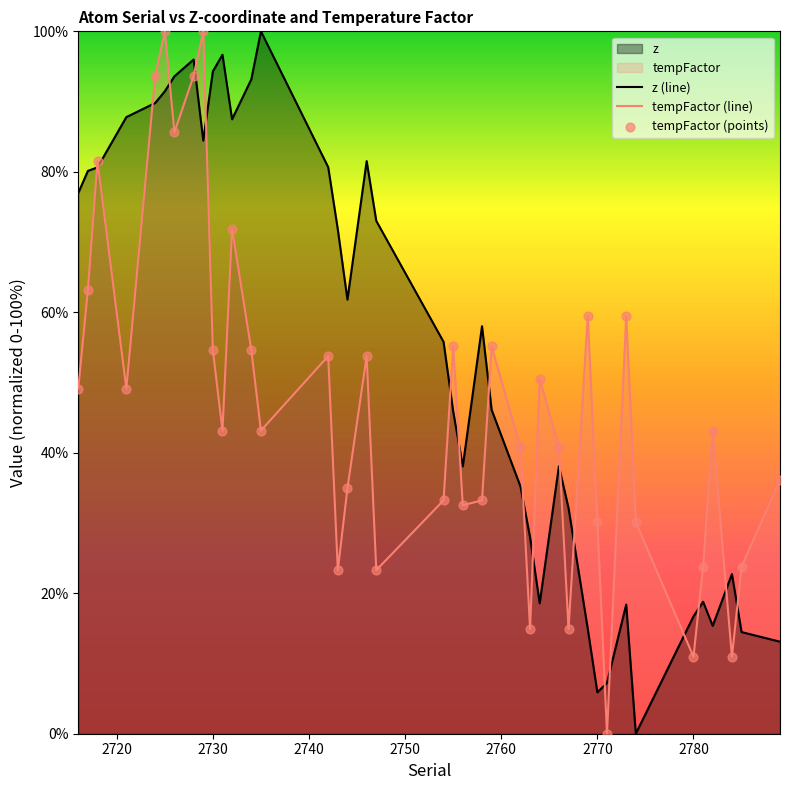

What are all the series names shown in the legend?

z, tempFactor